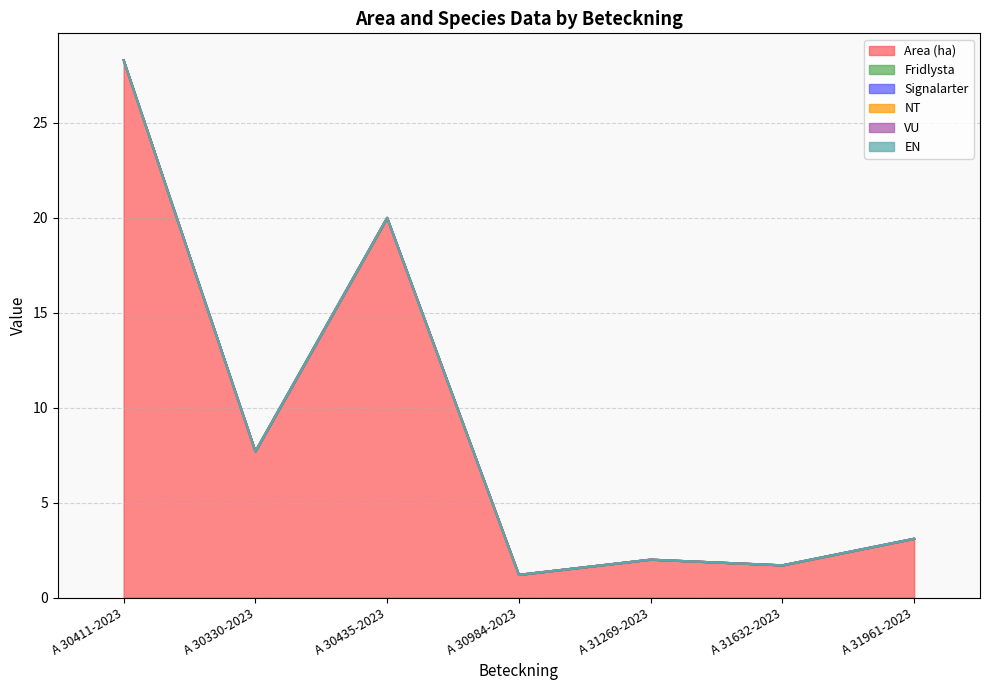

What position from the left is A 30330-2023?

2